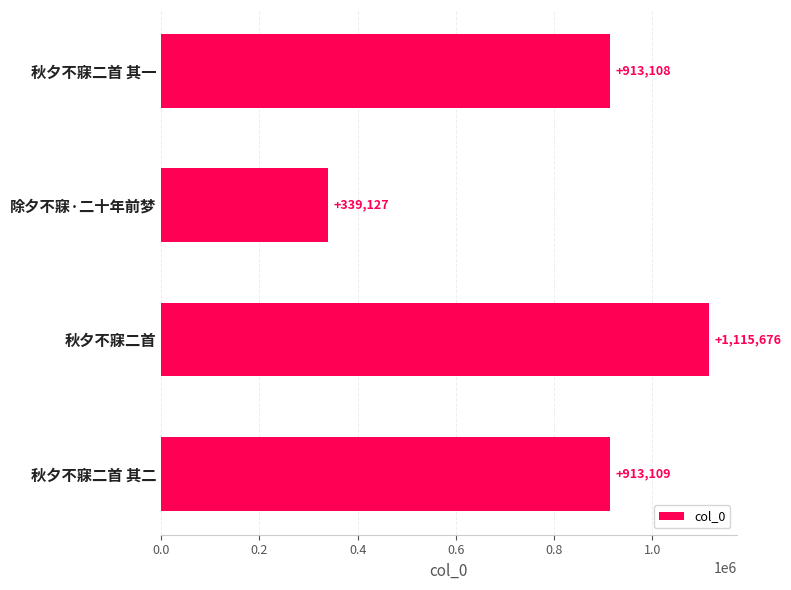

What is the difference between the second highest and second lowest values?

1